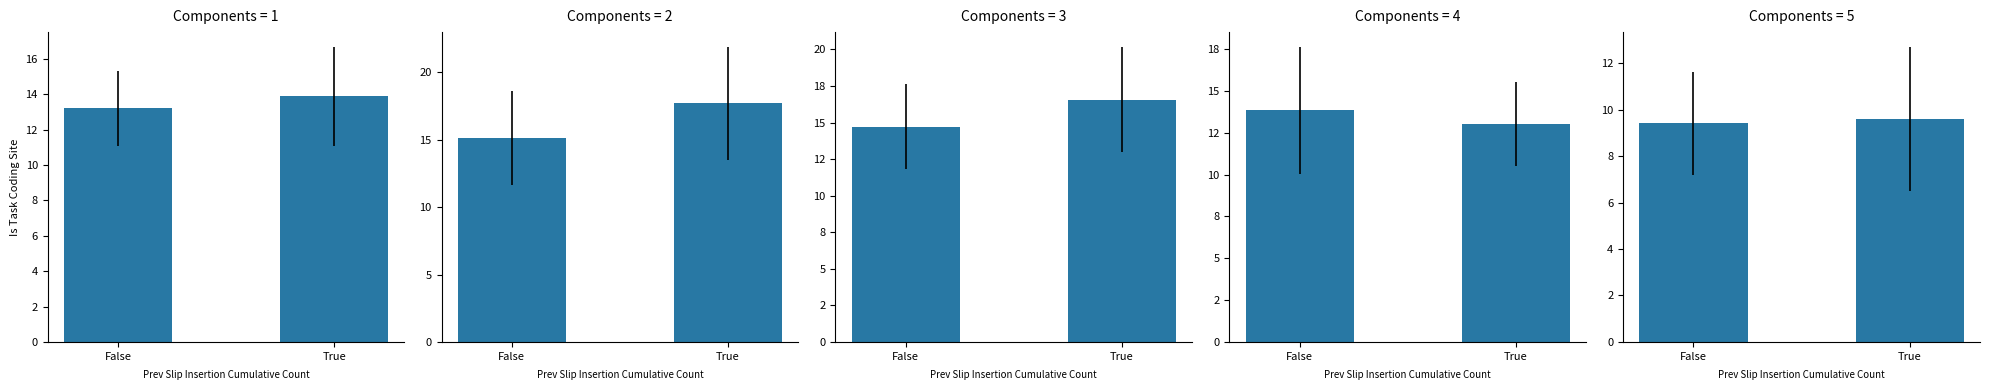

What is the minimum value shown in the chart?

9.4